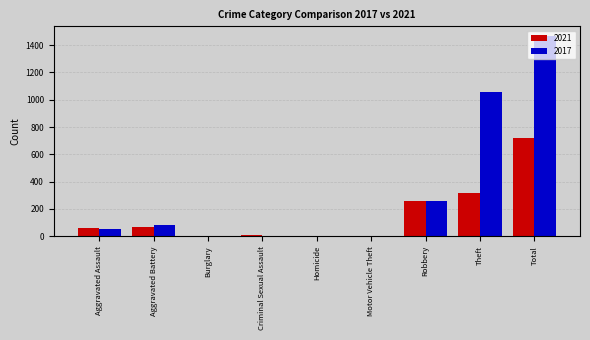

What is the sum of the 2017 values at Total and Robbery?

1722